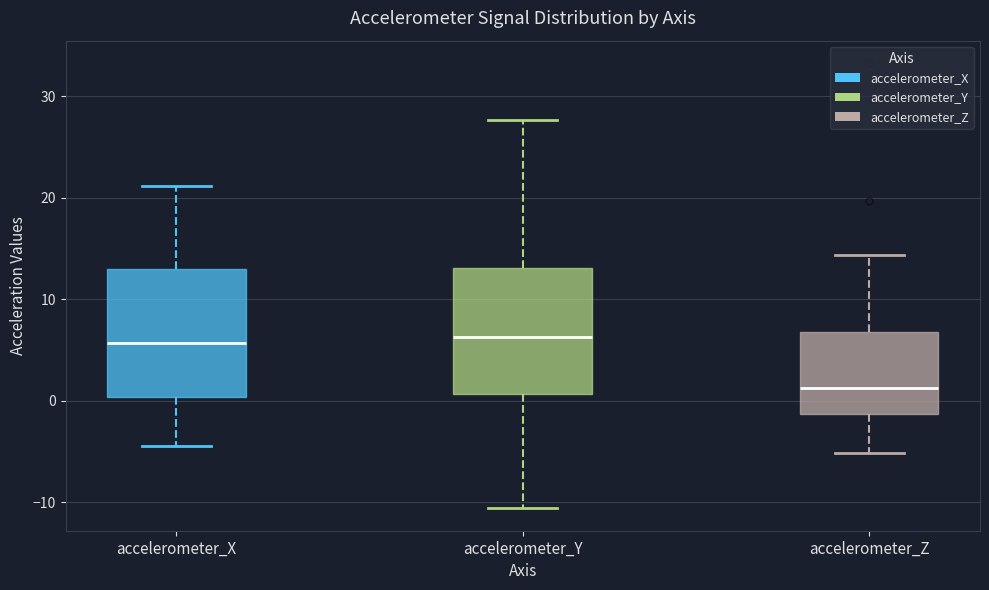

Where does the upper whisker of the box for accelerometer_Z end on the y-axis? The values are not printed on the chart, so give them approximately, as read against the axis.

14